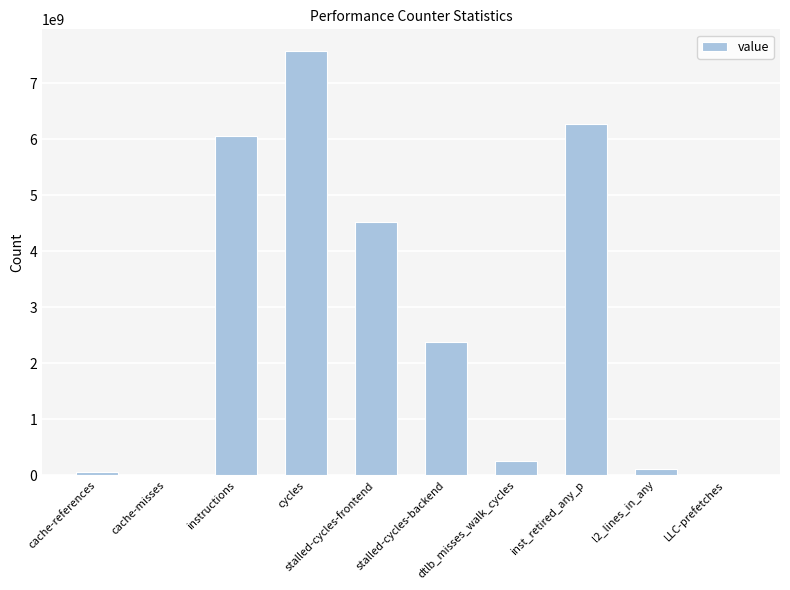

At which label is the value closest to 3798287733?

stalled-cycles-frontend